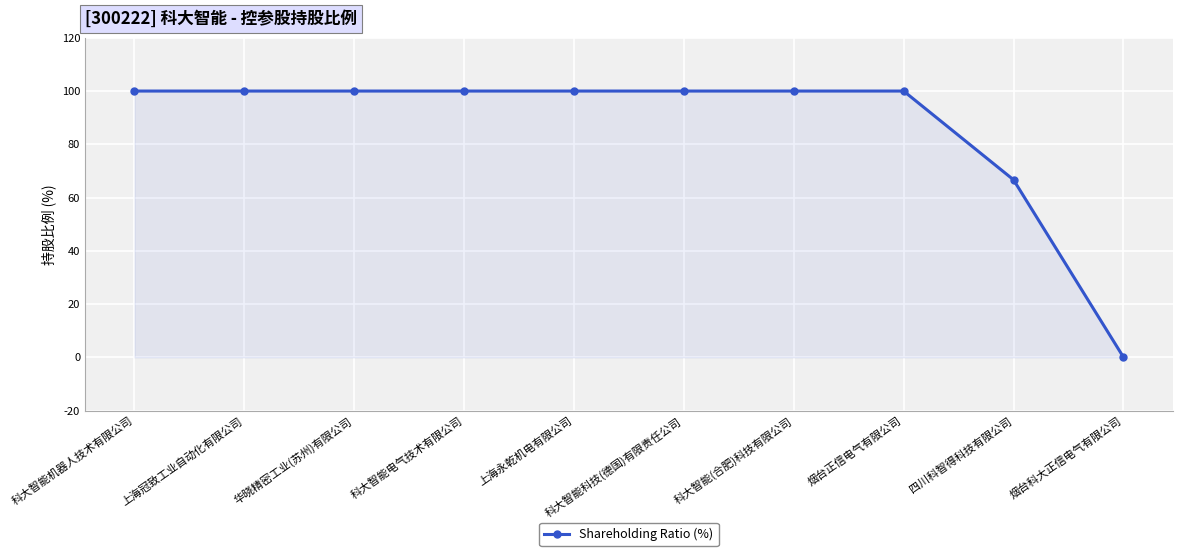

How many lines are shown in the chart?

1